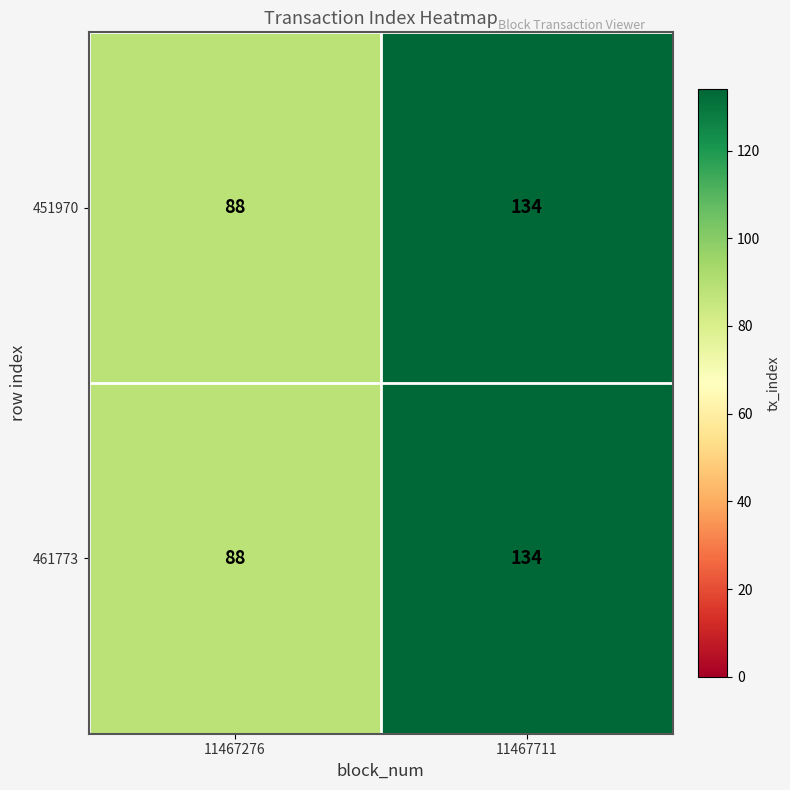

List the labels in order of 451970 value, smallest first.

11467276, 11467711